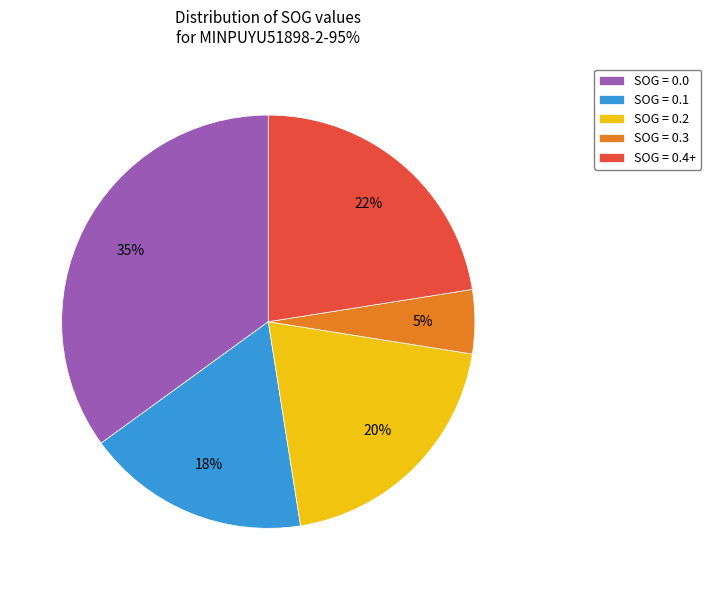

Which has a higher value, SOG = 0.2 or SOG = 0.1?

SOG = 0.2